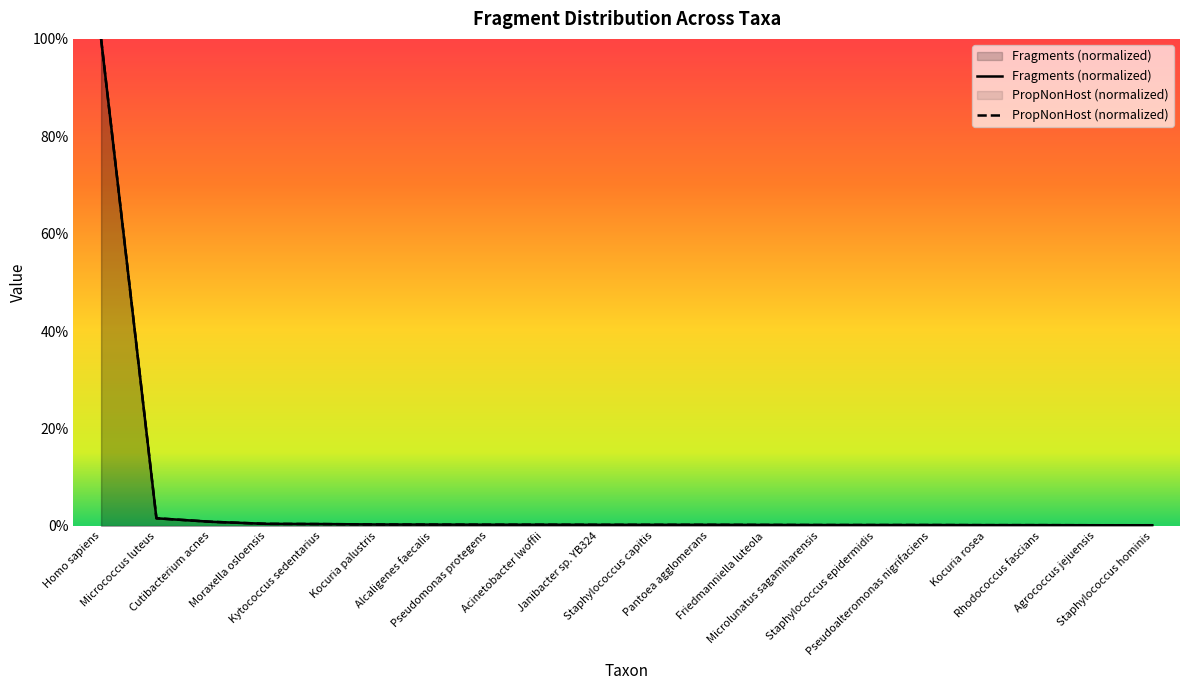

True or false: PropNonHost and Fragments cross at least once.

False